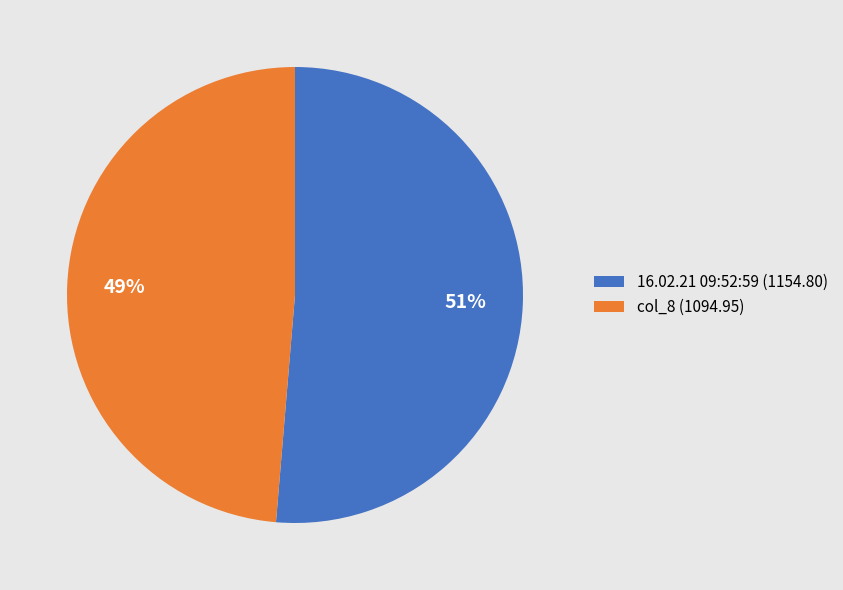

Combined, do 16.02.21 09:52:59 (1154.80) and col_8 (1094.95) account for over 50%?

Yes